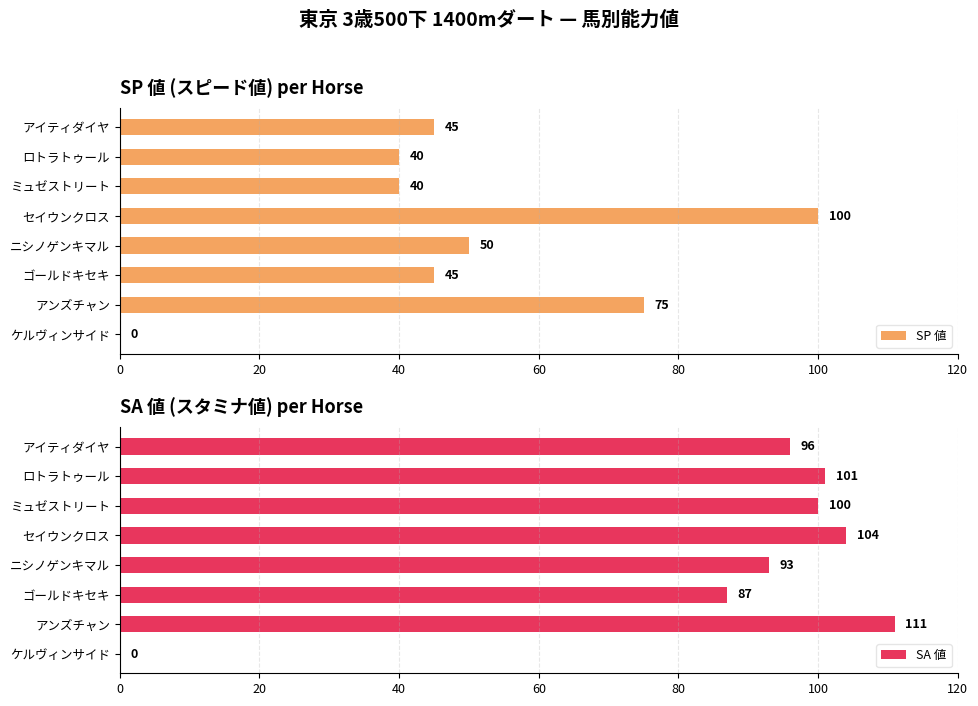

Read the SA 値 value at ロトラトゥール.

101